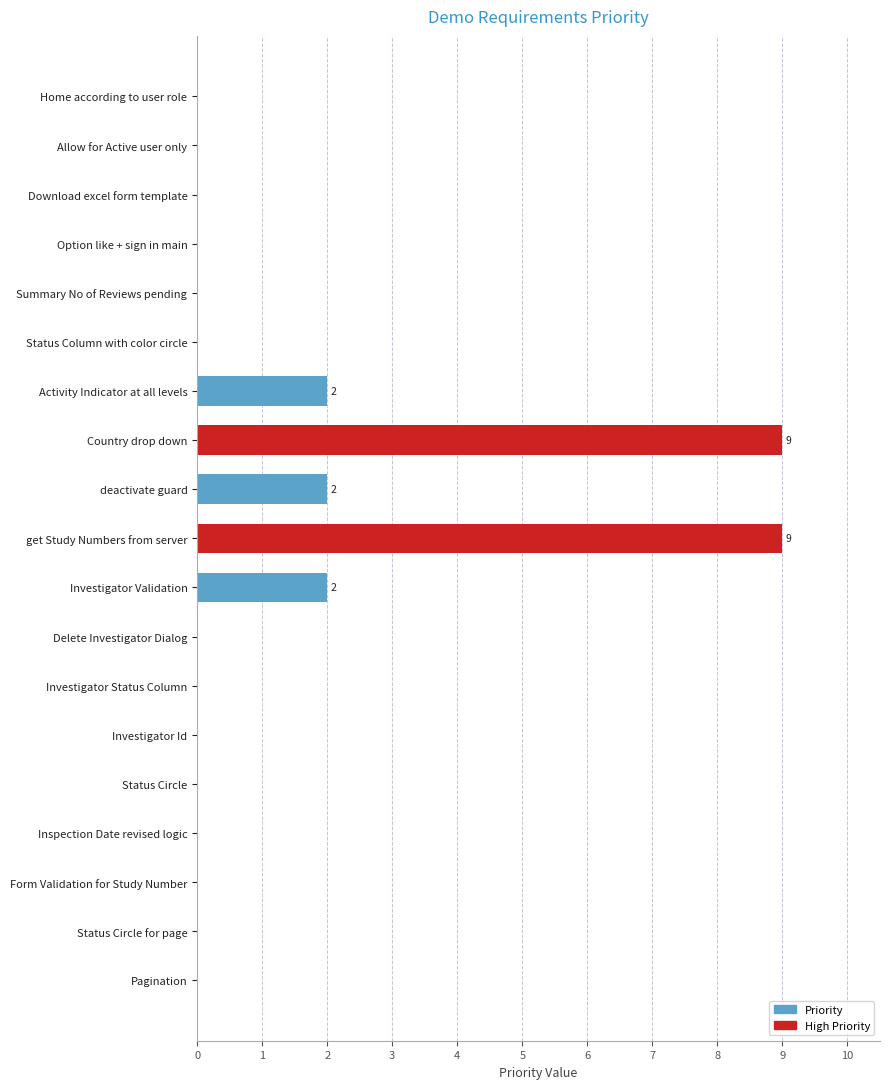

What is the greatest value displayed?

9